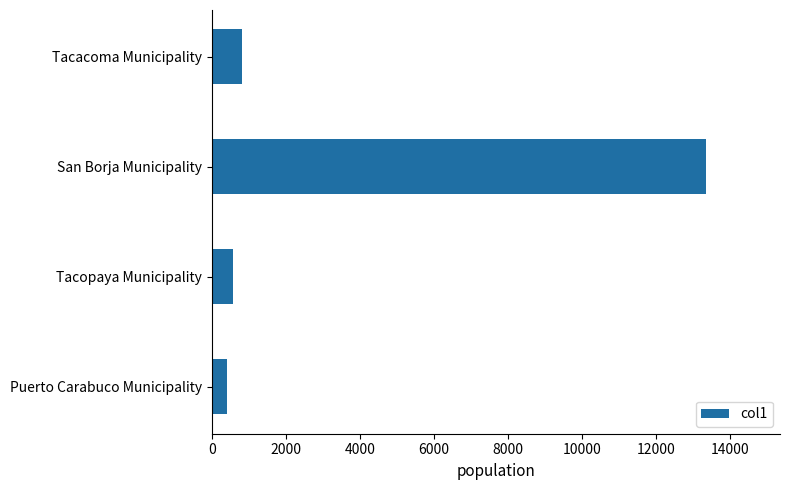

What is the difference between the maximum and minimum values?

12942